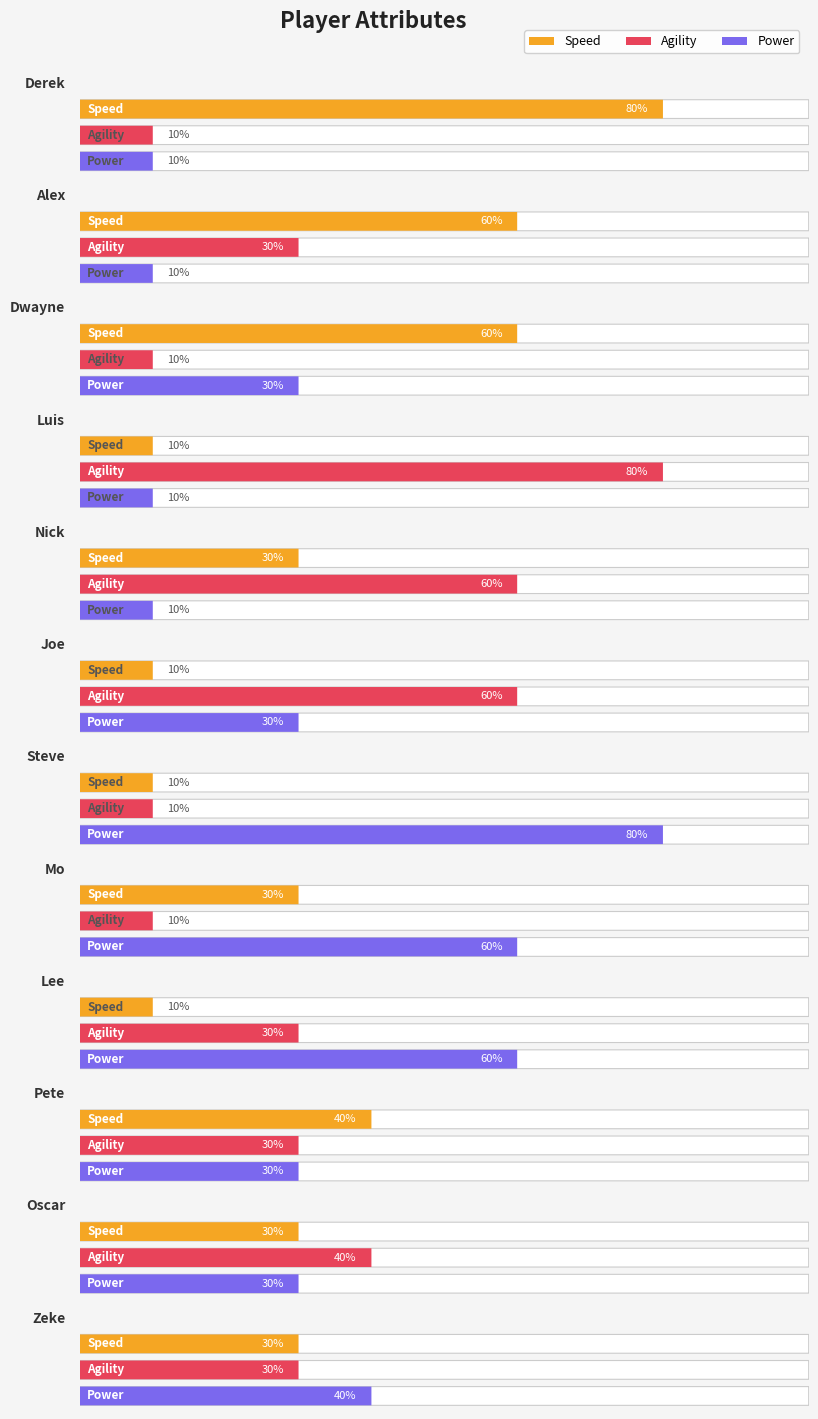

Reading left to right, extract all data points from this chart.

Speed: 80	60	60	10	30	10	10	30	10	40	30	30
Agility: 10	30	10	80	60	60	10	10	30	30	40	30
Power: 10	10	30	10	10	30	80	60	60	30	30	40